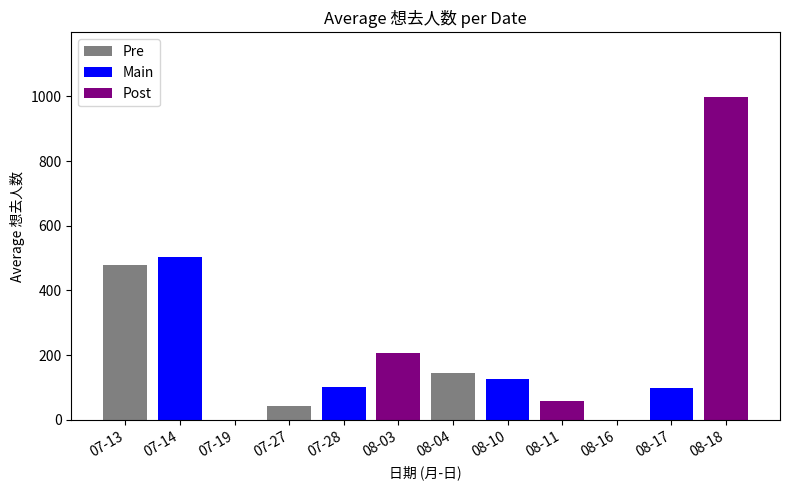

Is it true that the value at 08-17 is 147.5?

False